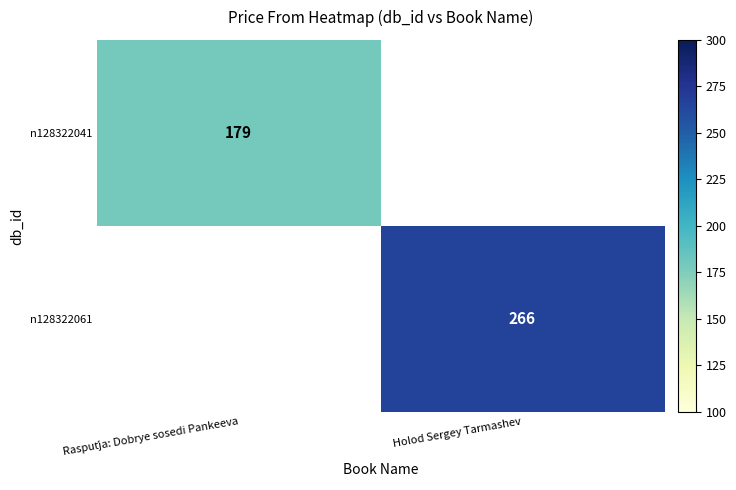

Is it true that n128322061 equals 386 at Holod Sergey Tarmashev?

False